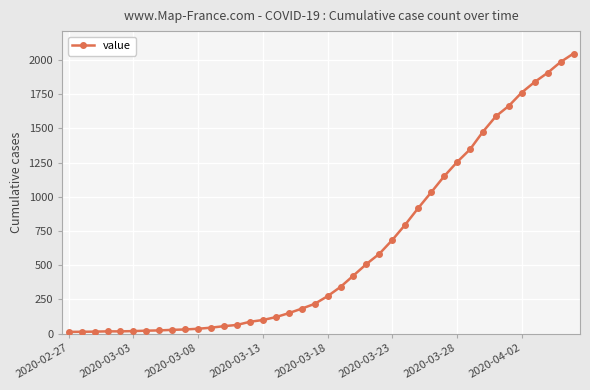

What is the difference between the maximum and minimum values?

2035